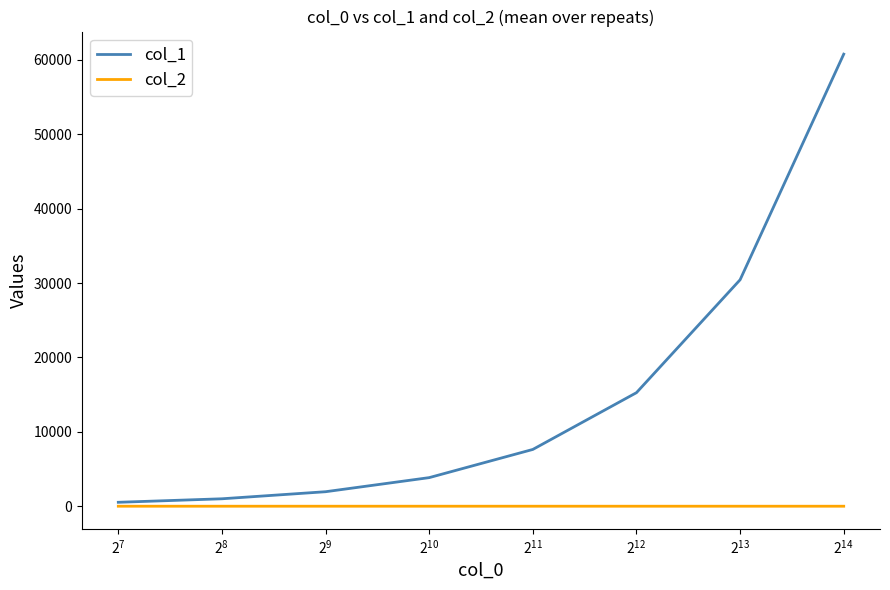

List the series in order of their overall mean, highest first.

col_1, col_2